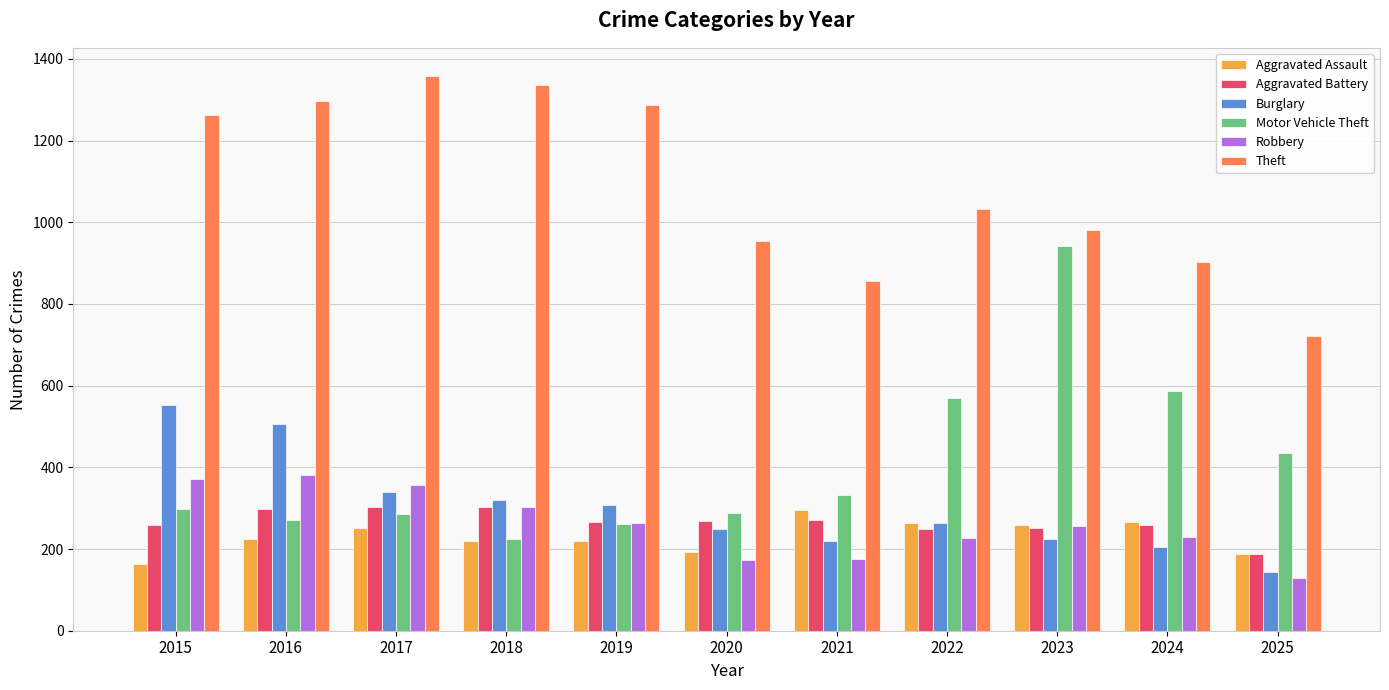

How many values in the Aggravated Assault series are below 225?

5